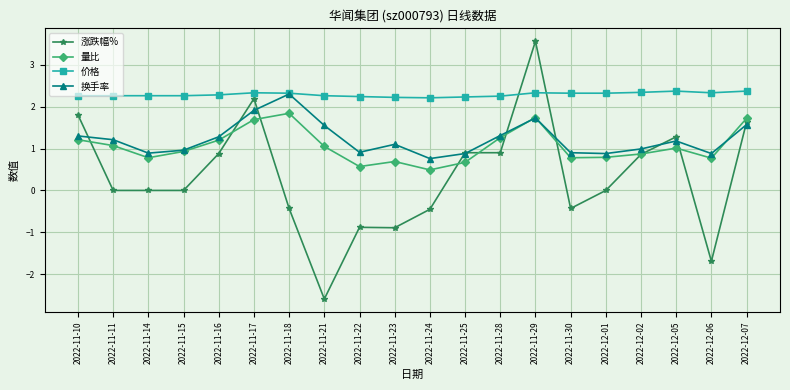

How many lines are shown in the chart?

4